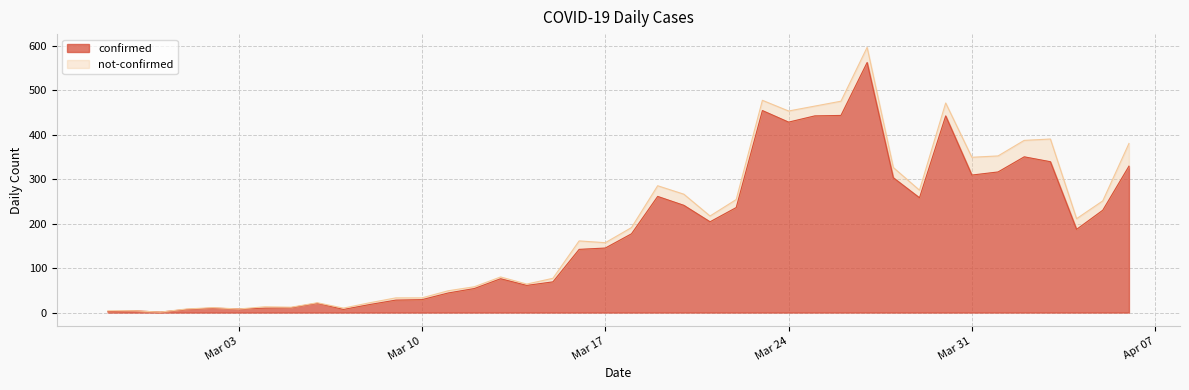

Where is the first local maximum?

2020-02-28